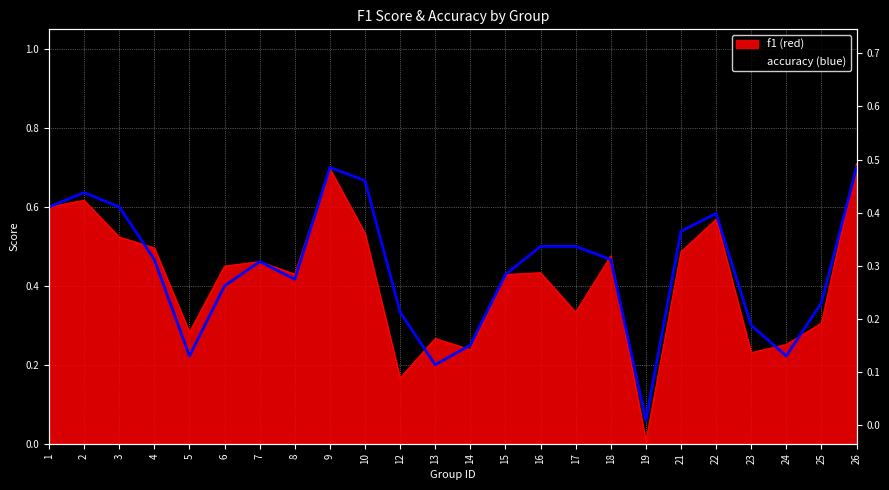

Between 17 and 18, which series saw the biggest shift?

f1